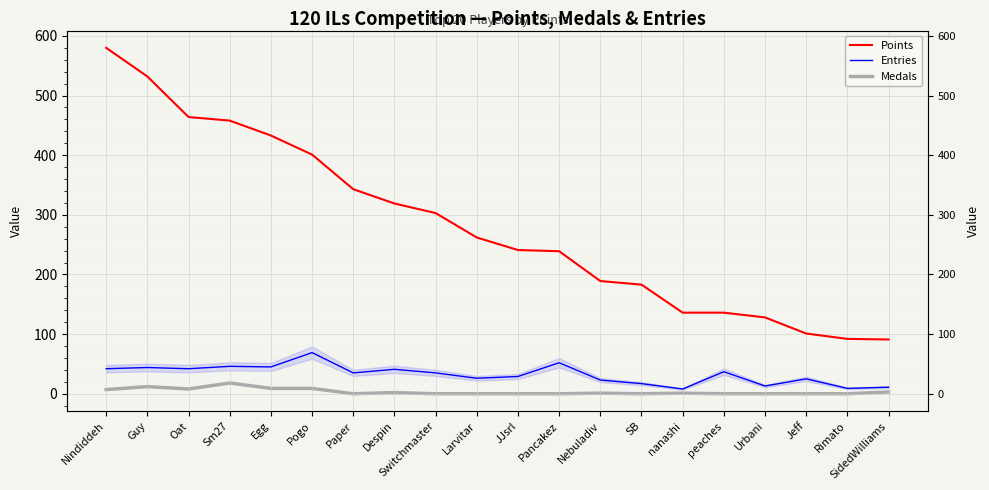

What is the difference between the maximum and minimum values in the Medals series?

18